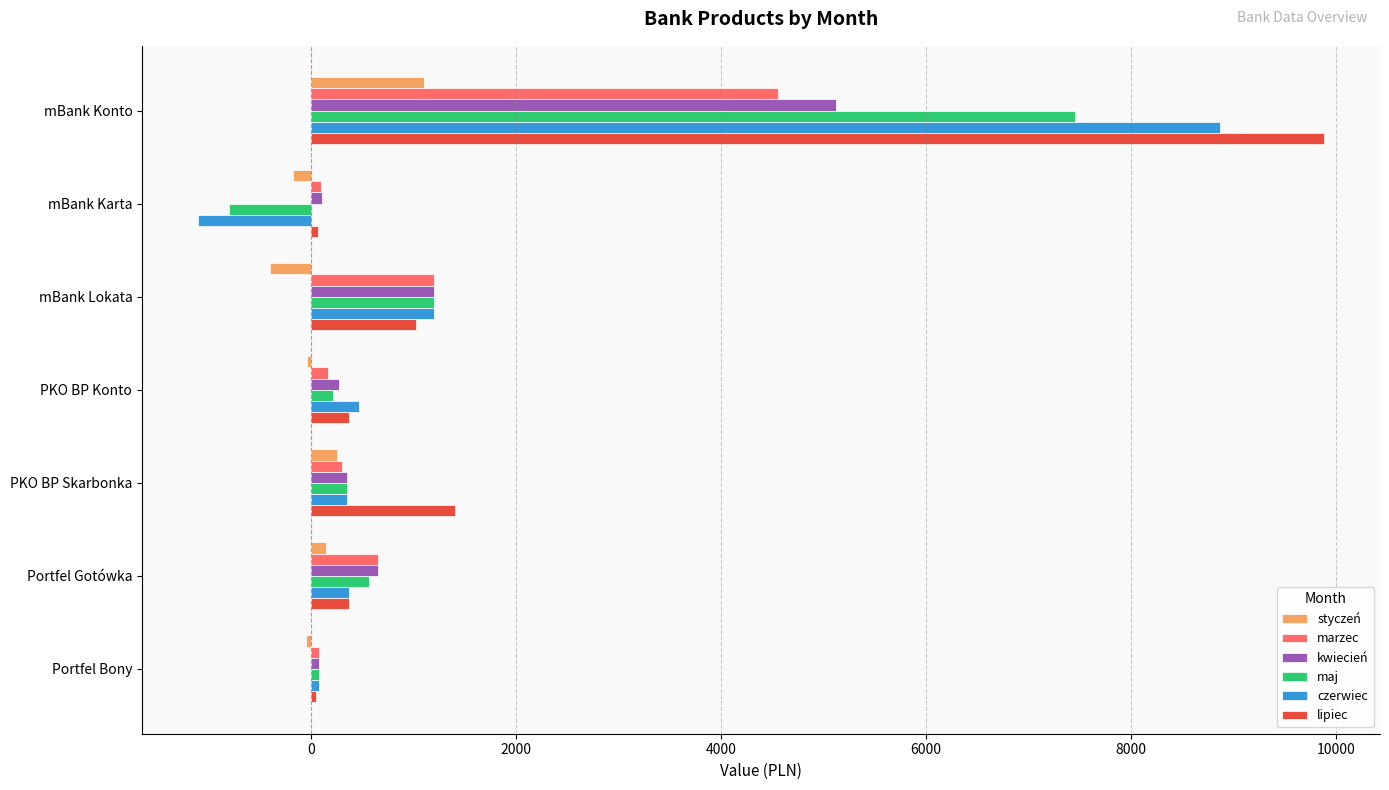

Where is czerwiec nearest to the value 3886?

mBank Lokata